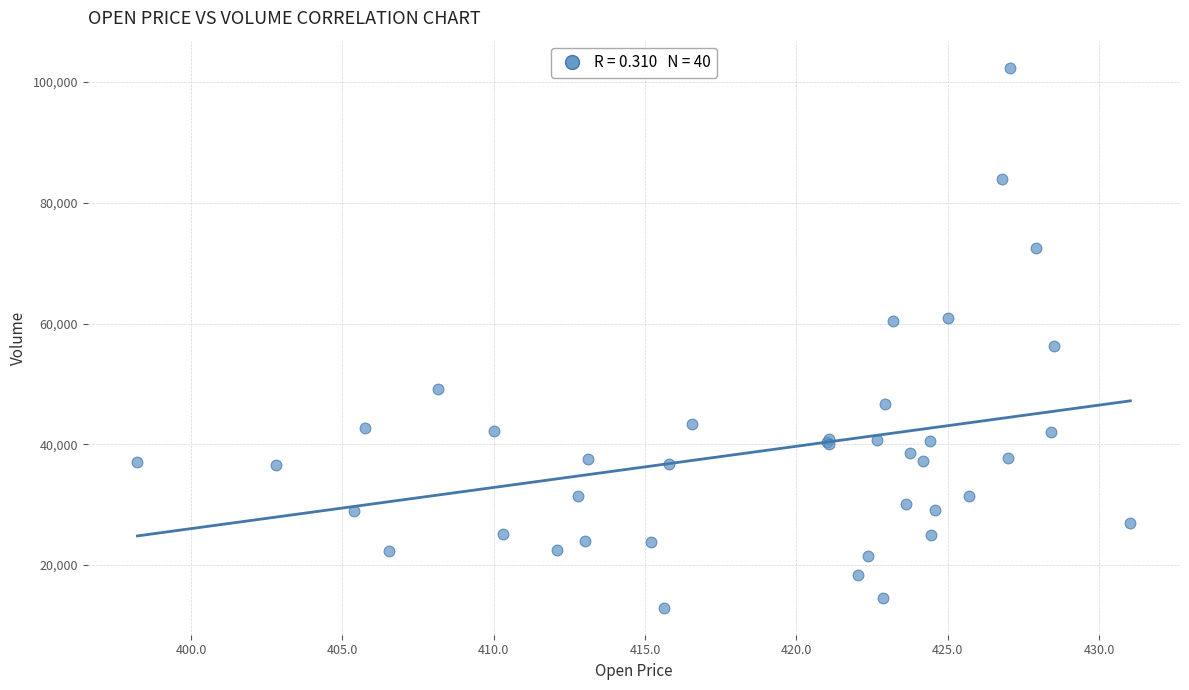

What Y value in the scatter plot is closest to 57650?

56288